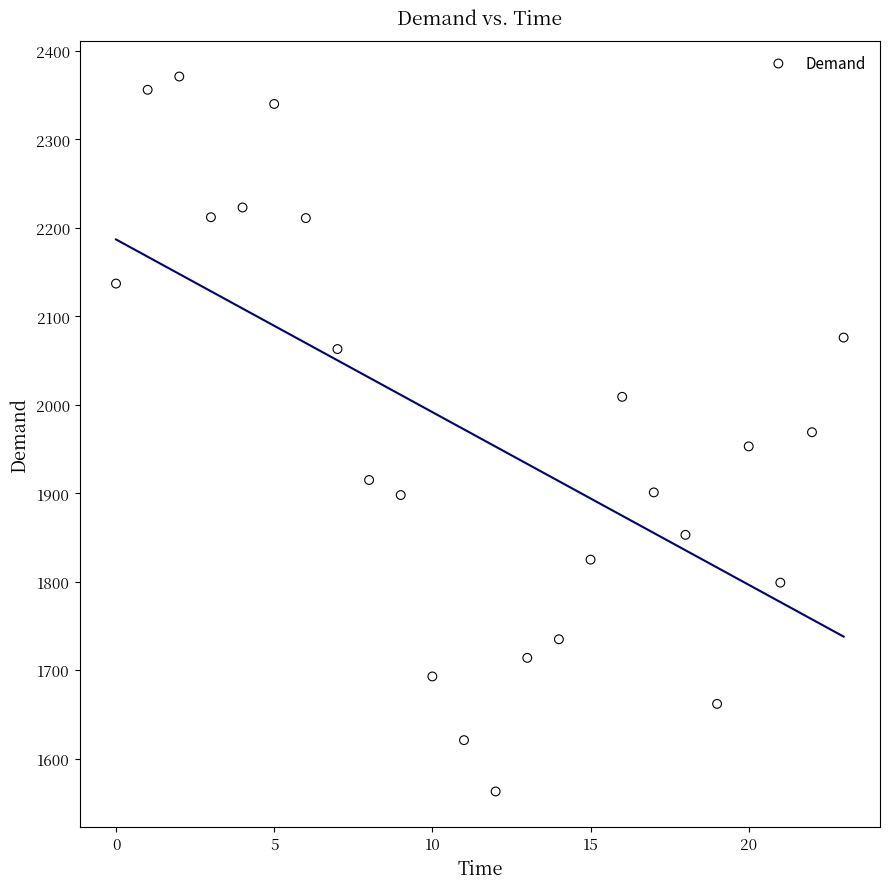

What is the range of Y values (max minus min)?

808